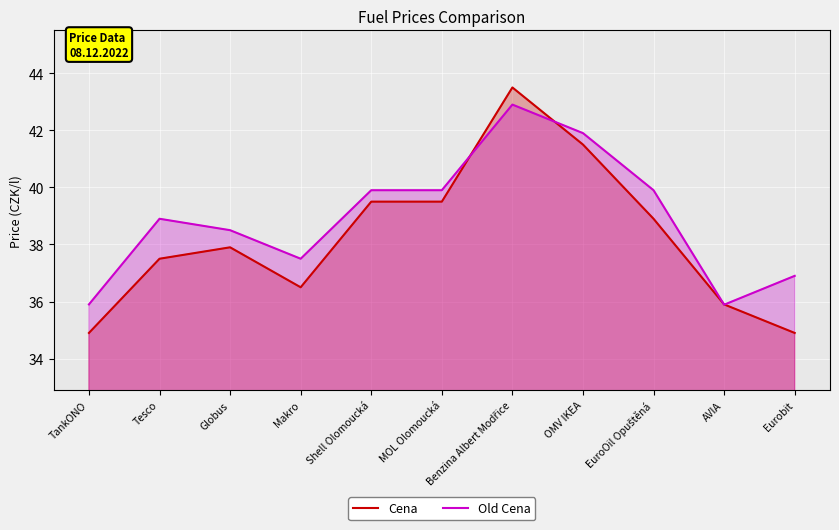

In Old Cena, how many points are lower than both neighbors (excluding endpoints)?

2